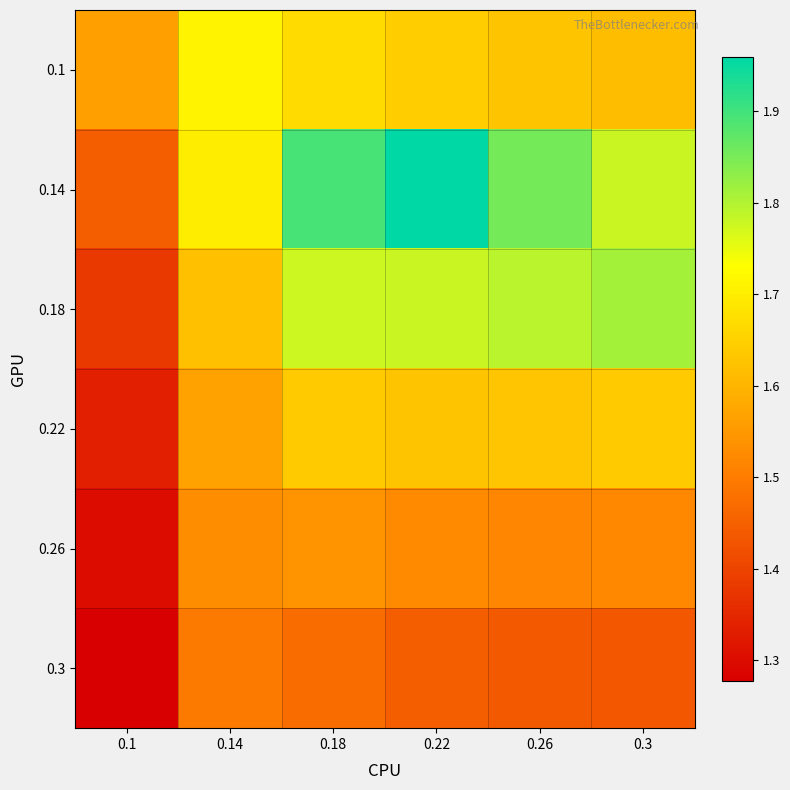

Reading left to right, extract all data points from this chart.

0.1: 0.1=1.6	0.14=1.7	0.18=1.7	0.22=1.6	0.26=1.6	0.3=1.6
0.14: 0.1=1.4	0.14=1.7	0.18=1.9	0.22=2.0	0.26=1.9	0.3=1.8
0.18: 0.1=1.4	0.14=1.6	0.18=1.8	0.22=1.8	0.26=1.8	0.3=1.8
0.22: 0.1=1.3	0.14=1.6	0.18=1.6	0.22=1.6	0.26=1.6	0.3=1.6
0.26: 0.1=1.3	0.14=1.5	0.18=1.5	0.22=1.5	0.26=1.5	0.3=1.5
0.3: 0.1=1.3	0.14=1.5	0.18=1.5	0.22=1.4	0.26=1.4	0.3=1.4